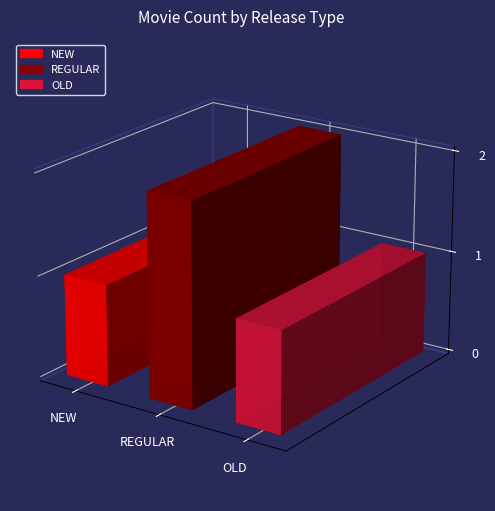

Reading right to left, transcribe all the data shown in this chart.

1	2	1